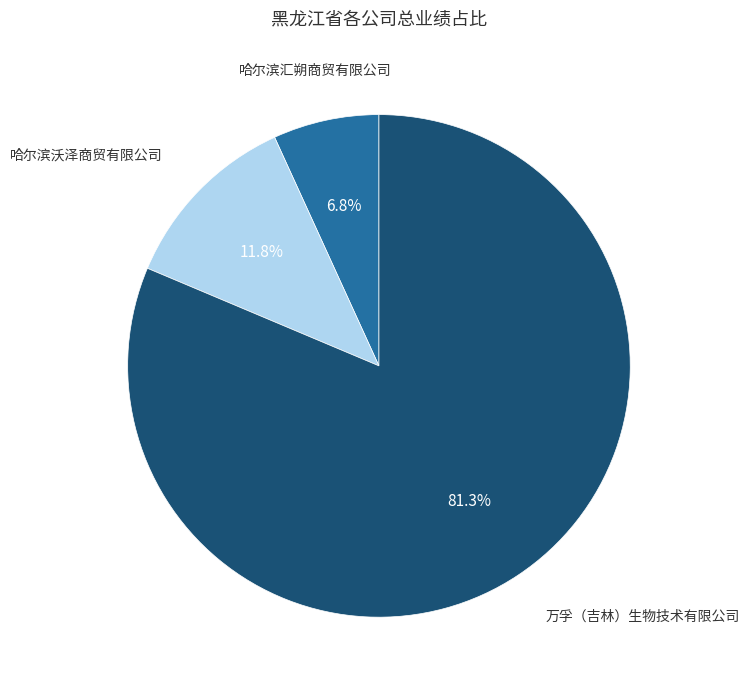

Which category accounts for the majority?

万孚（吉林）生物技术有限公司